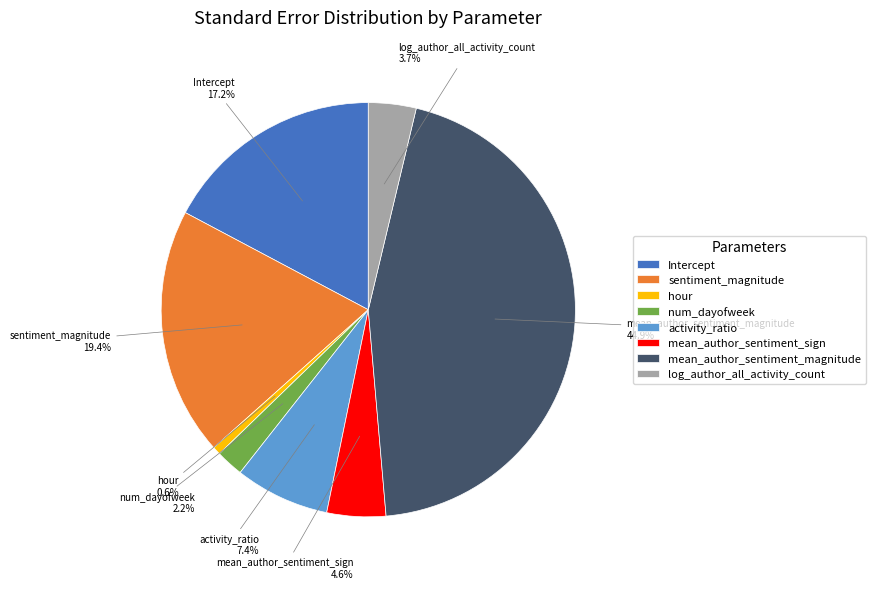

Rank the categories by value from lowest to highest.

hour, num_dayofweek, log_author_all_activity_count, mean_author_sentiment_sign, activity_ratio, Intercept, sentiment_magnitude, mean_author_sentiment_magnitude